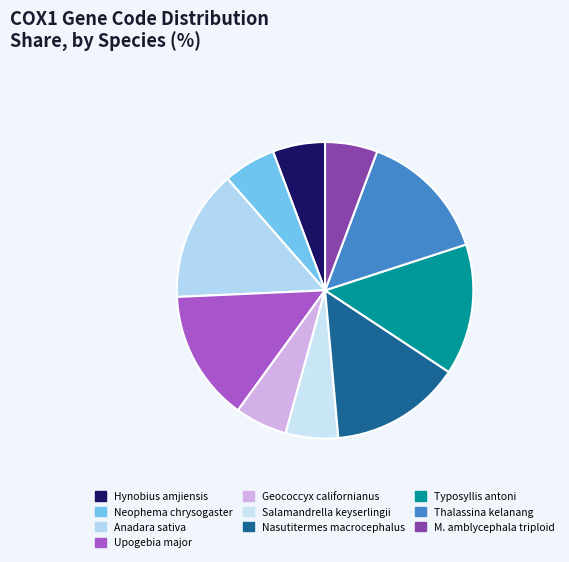

To the nearest percent, what is the difference between the largest and smallest slice percentages?

9%